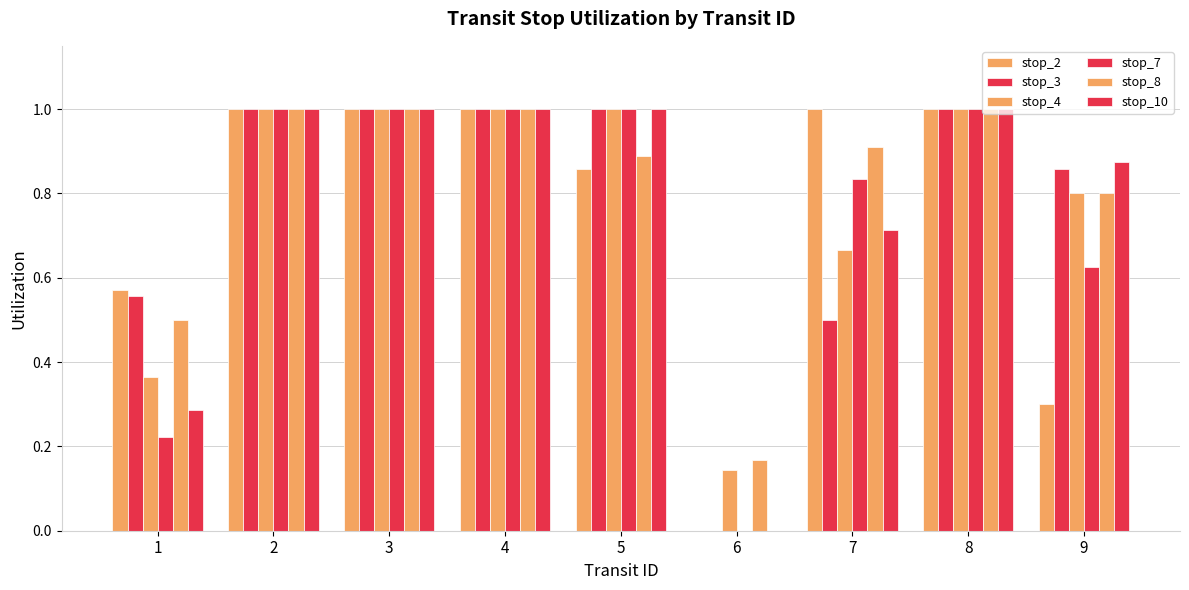

Rank the categories by stop_10 value from lowest to highest.

6, 1, 7, 9, 2, 3, 4, 5, 8